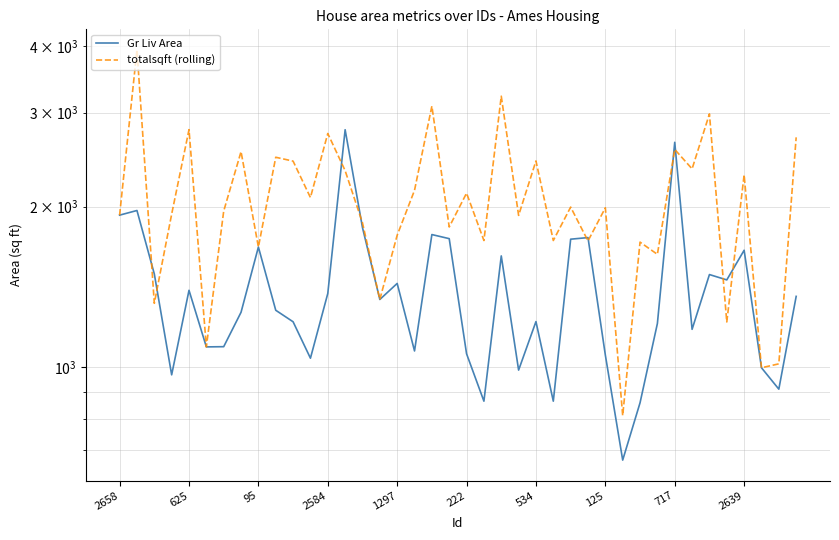

Rank the series at 18 from highest to lowest value.

totalsqft (rolling), Gr Liv Area